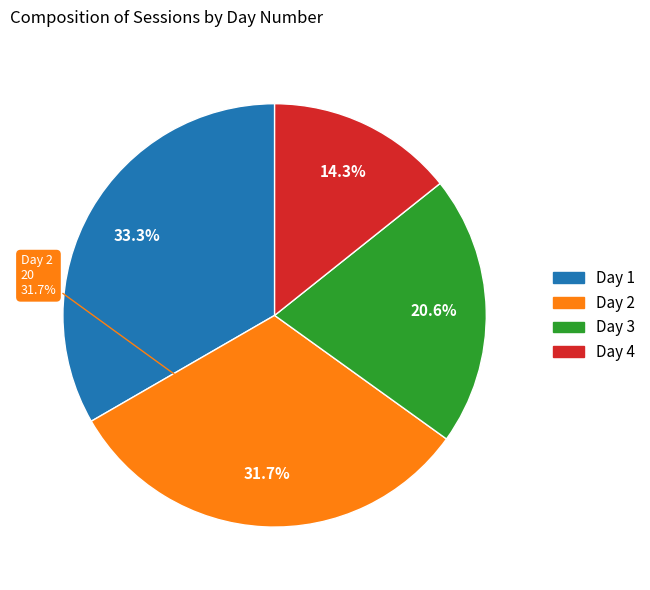

To the nearest percent, what is the difference between the largest and smallest slice percentages?

19%